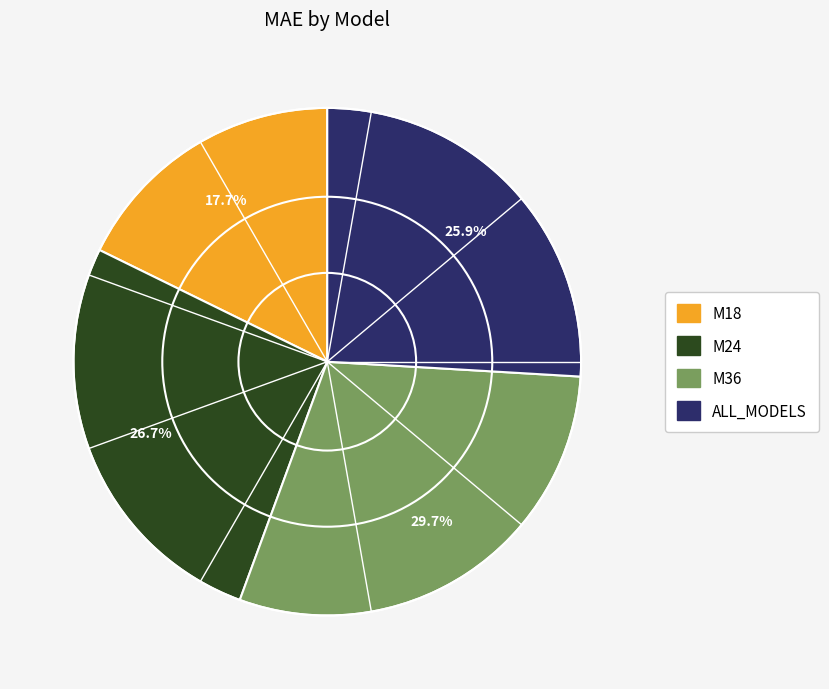

To the nearest percent, what percentage of the pie is ALL_MODELS?

26%